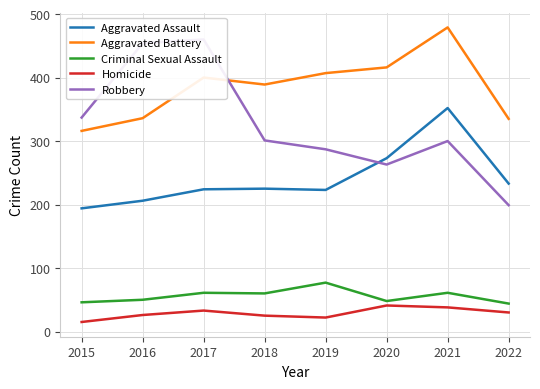

What is the smallest value displayed?

15